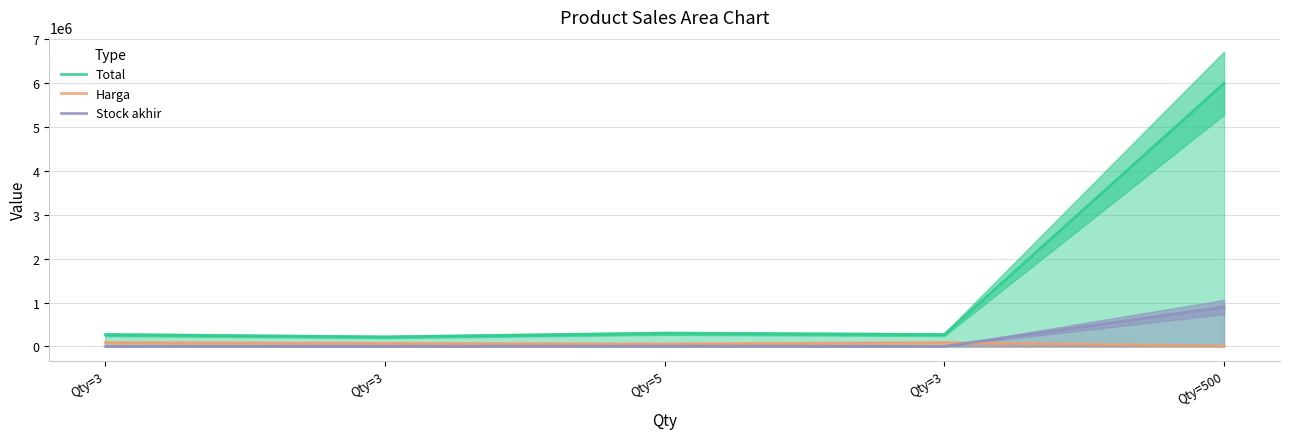

What is the approximate value of Harga at Qty=3, to the nearest 100?

90000